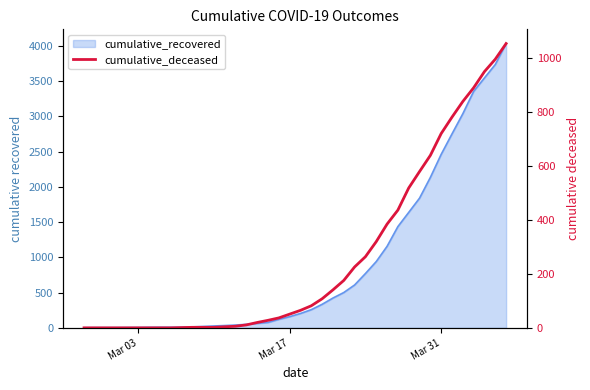

Does the chart have visible grid lines?

No